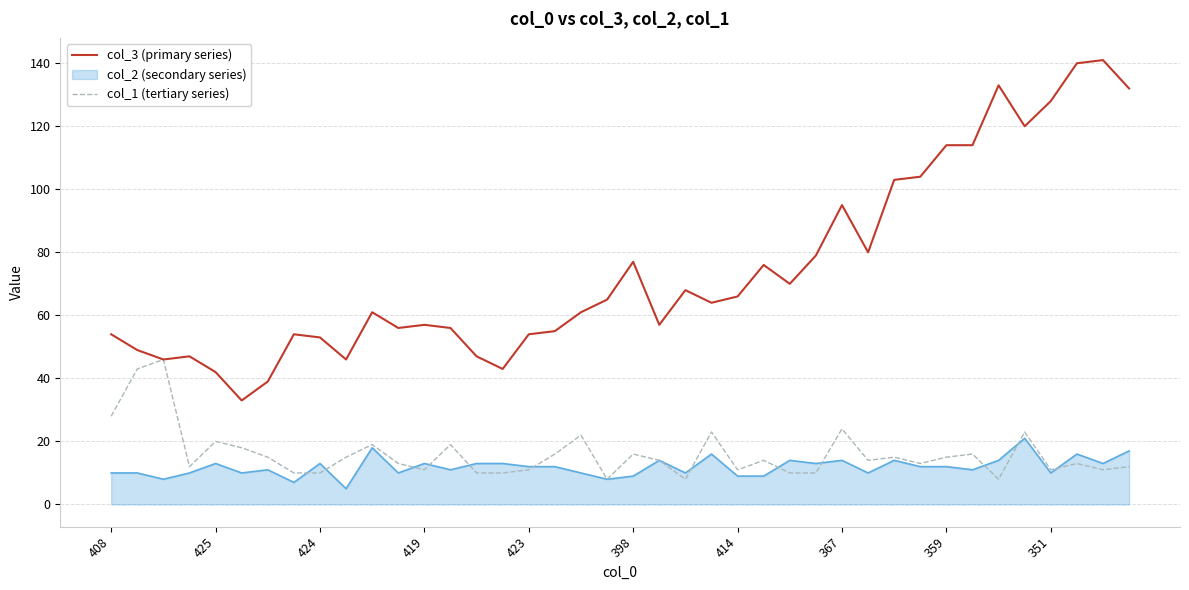

What is the greatest value displayed?

141